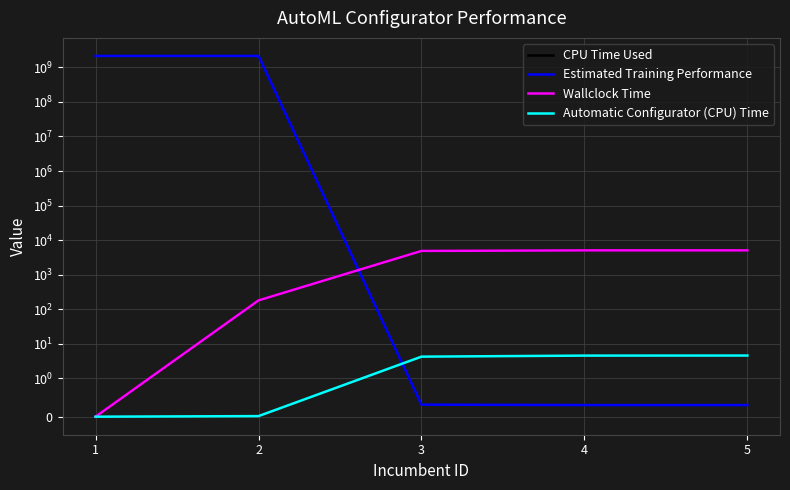

What is the difference between the maximum and minimum values in the CPU Time Used series?

5044.5